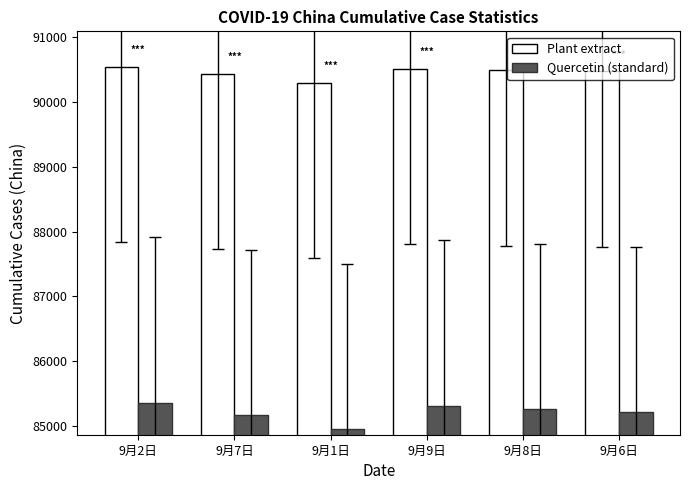

The value of Quercetin (standard) at 9月9日 is 34046. True or false?

False